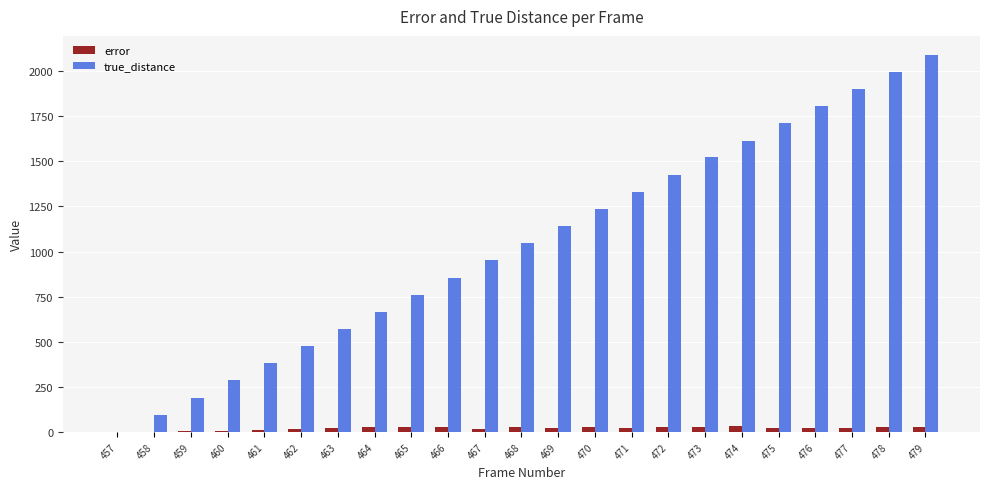

Which series has the largest total across all categories?

true_distance